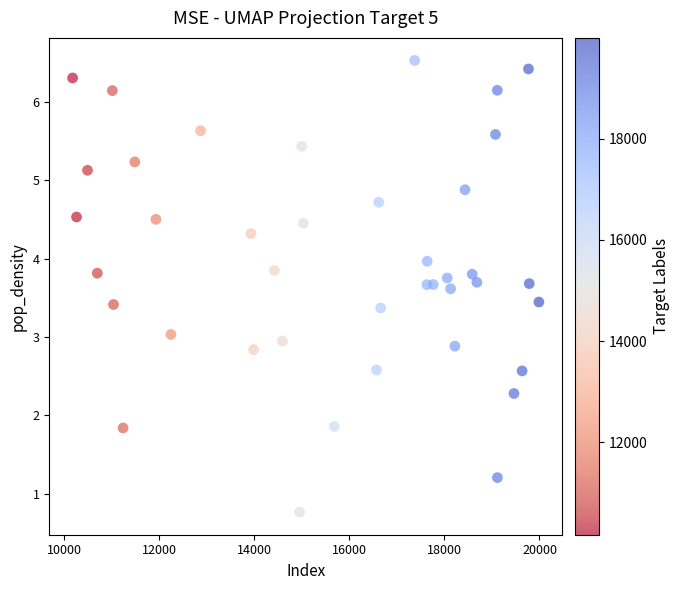

What is the range of Y values (max minus min)?

5.8